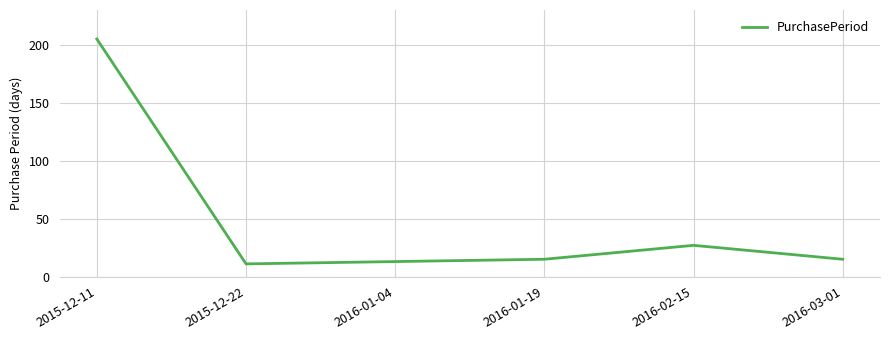

Reading left to right, transcribe all the data shown in this chart.

205	11	13	15	27	15